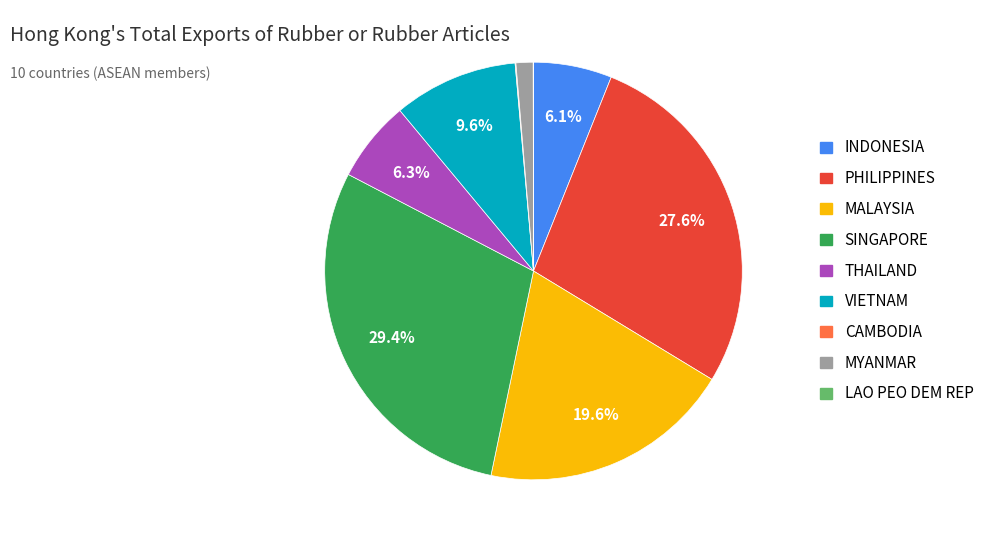

Is there a majority slice in this chart?

No